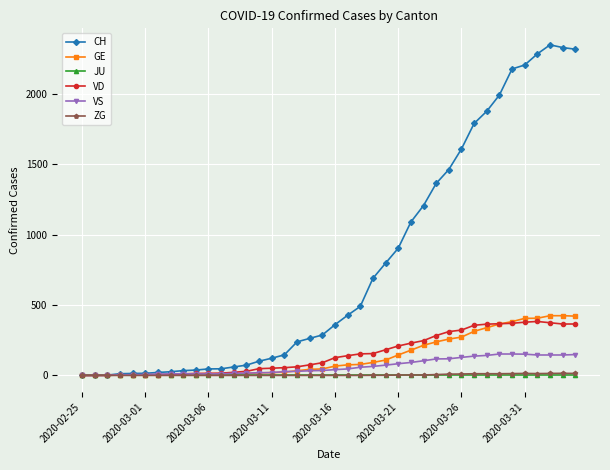

Which series has the widest spread of values?

CH